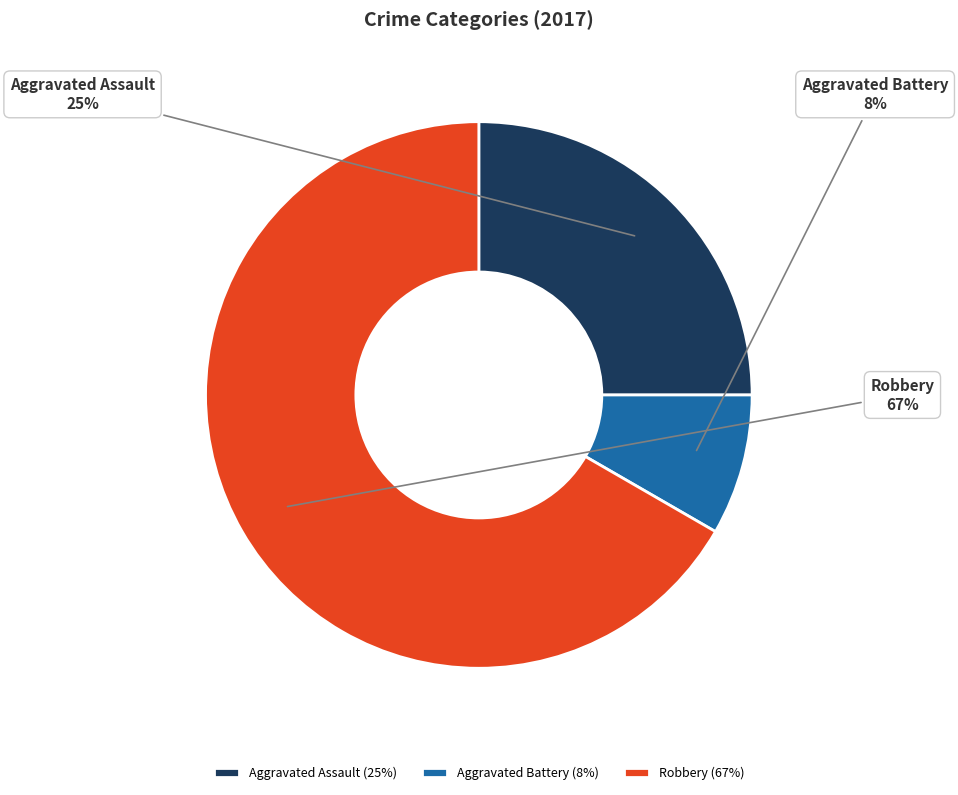

Is it true that Aggravated Battery is 8% of the pie?

True